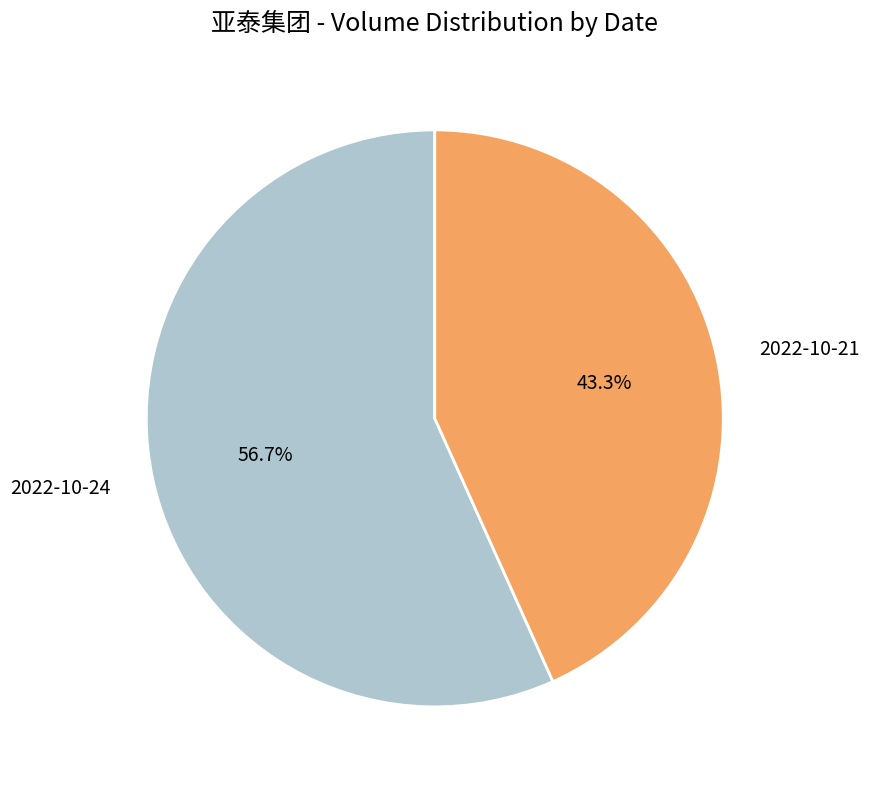

Which slice is the smallest?

2022-10-21